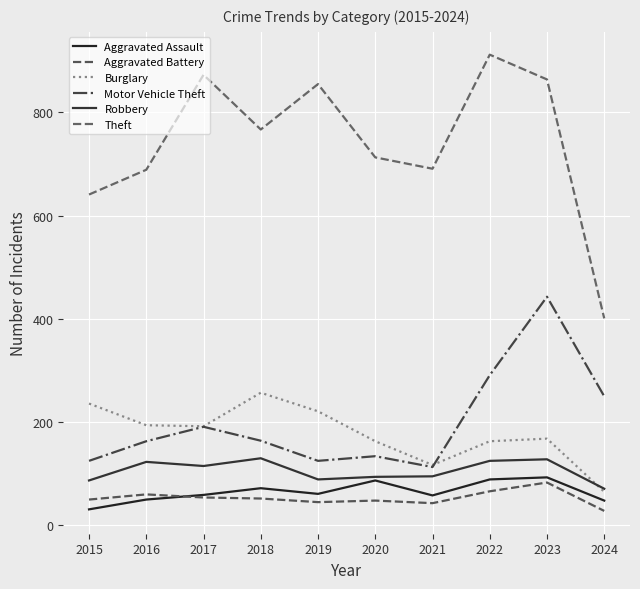

What is the sum of the Aggravated Assault values at 2021 and 2022?

147